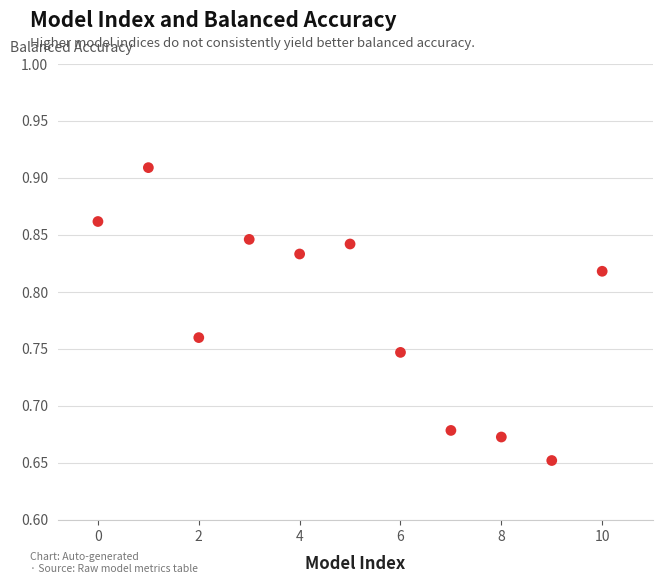

What is the range of Y values (max minus min)?

0.3